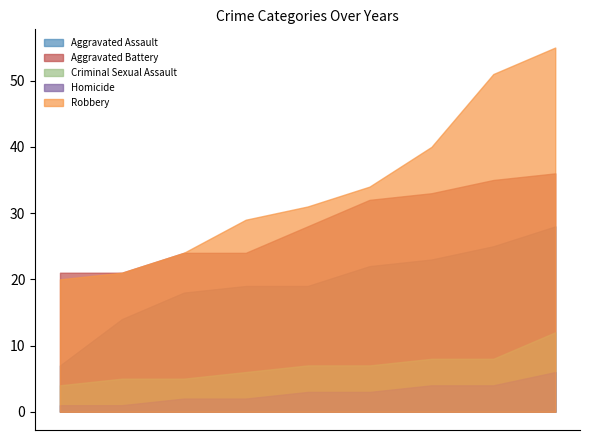

The Aggravated Battery series shows 24 at 2017. True or false?

True